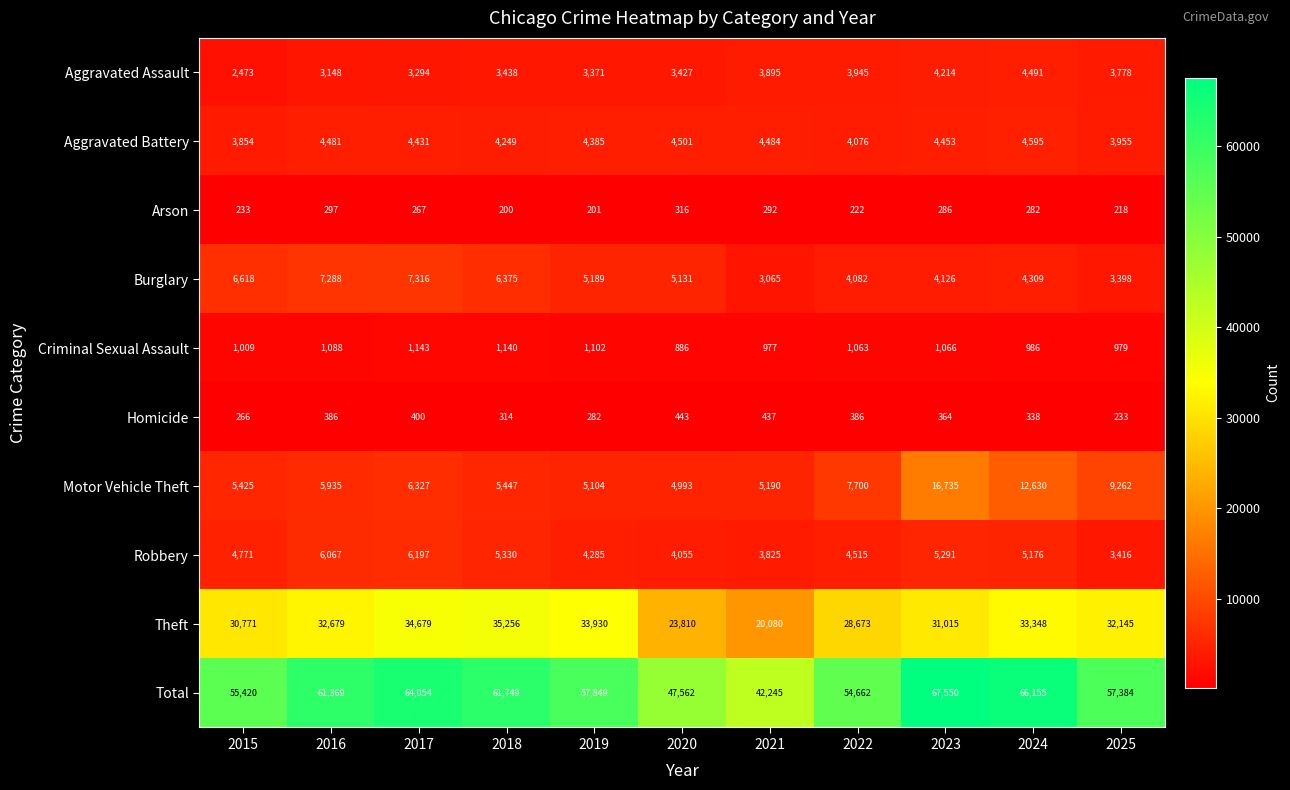

Between 2019 and 2025, which series saw the biggest shift?

Motor Vehicle Theft